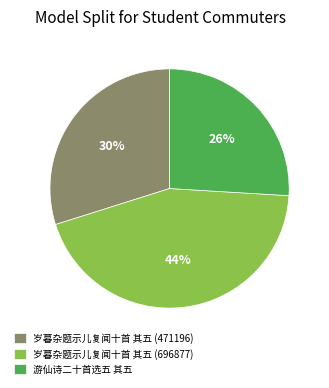

How many slices are in this pie chart?

3